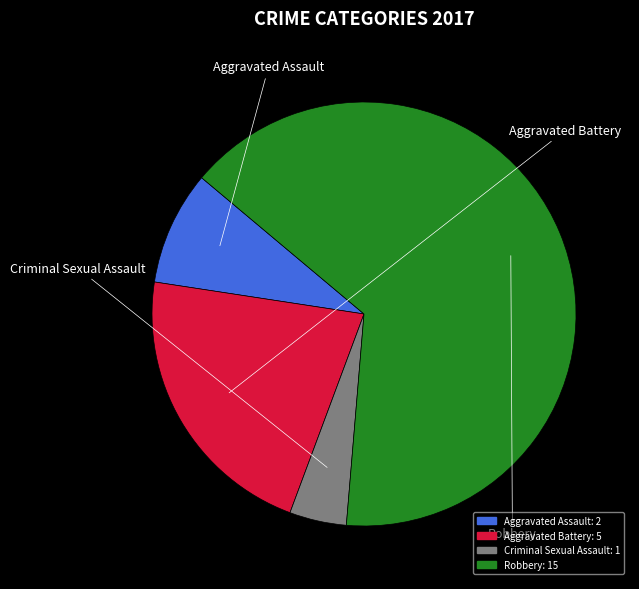

Which has a higher value, Criminal Sexual Assault or Aggravated Battery?

Aggravated Battery